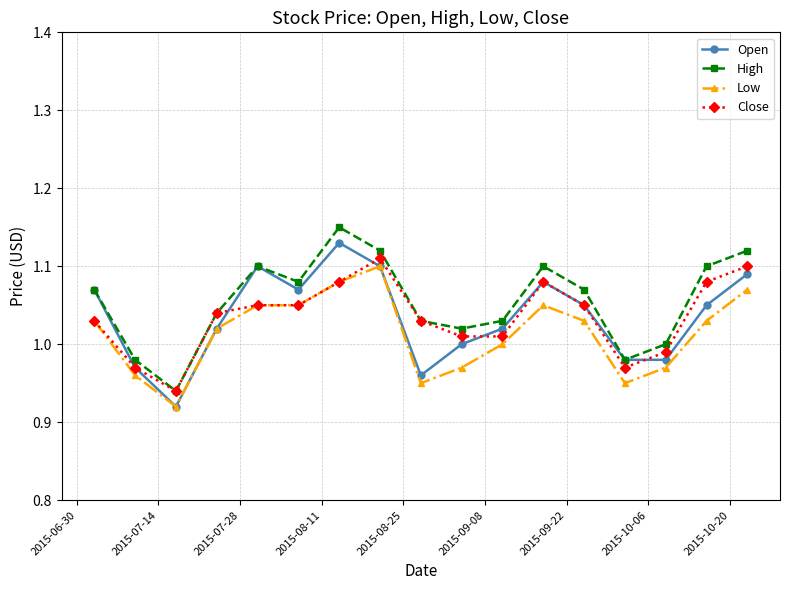

Which series has the largest total across all categories?

High